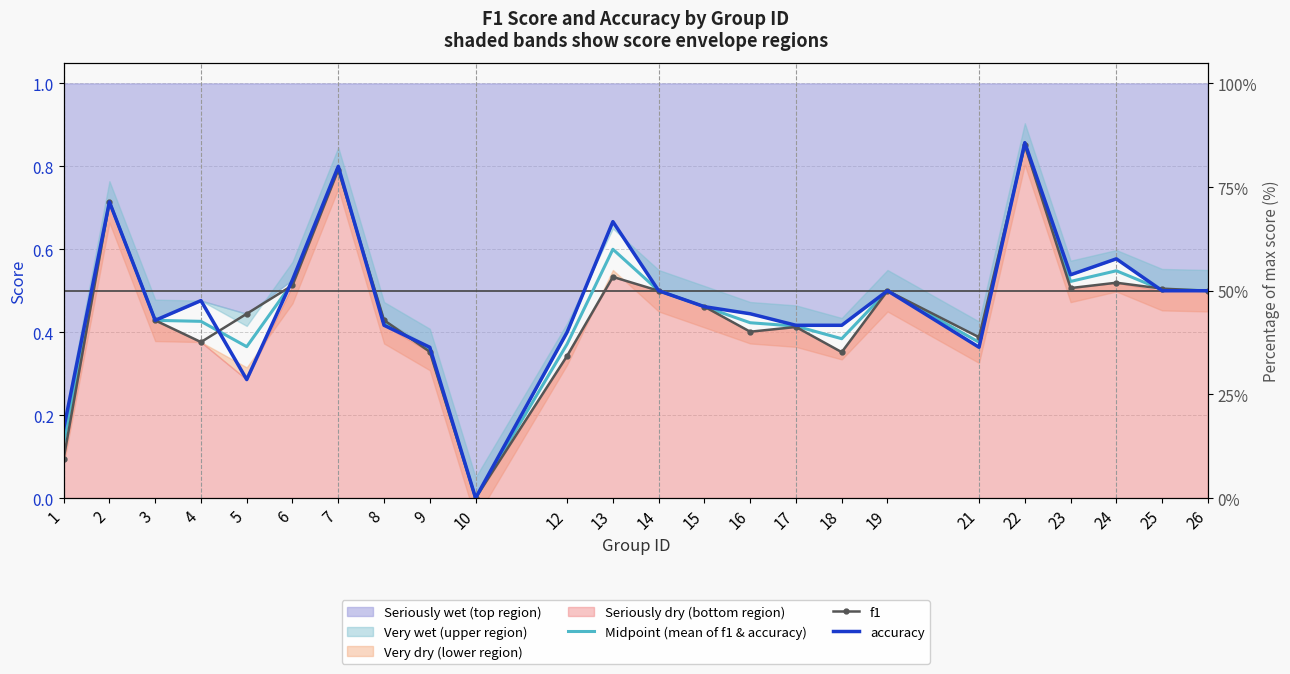

In accuracy, how many points are lower than both neighbors (excluding endpoints)?

5